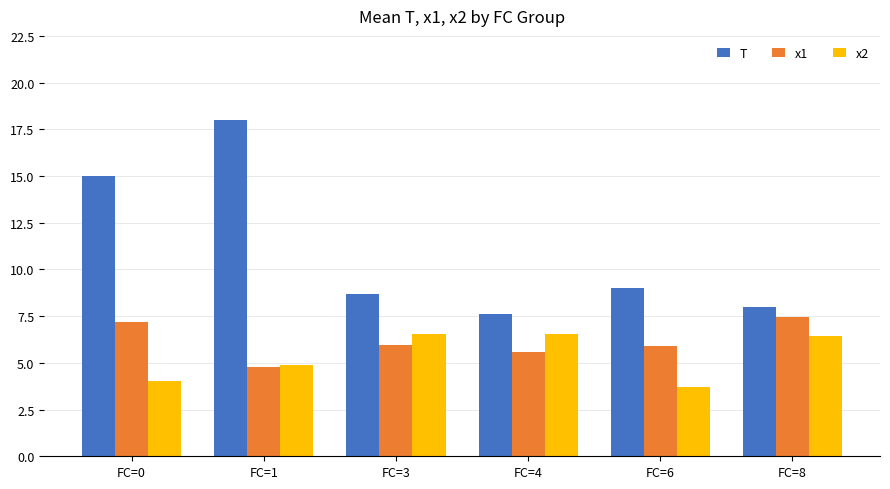

Is it true that x1 equals 5.6 at FC=4?

True